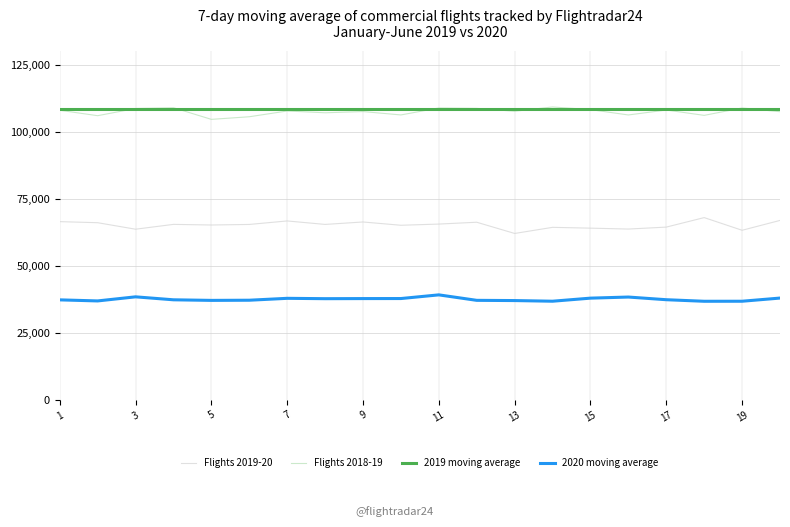

What is the smallest value displayed?

36827.9